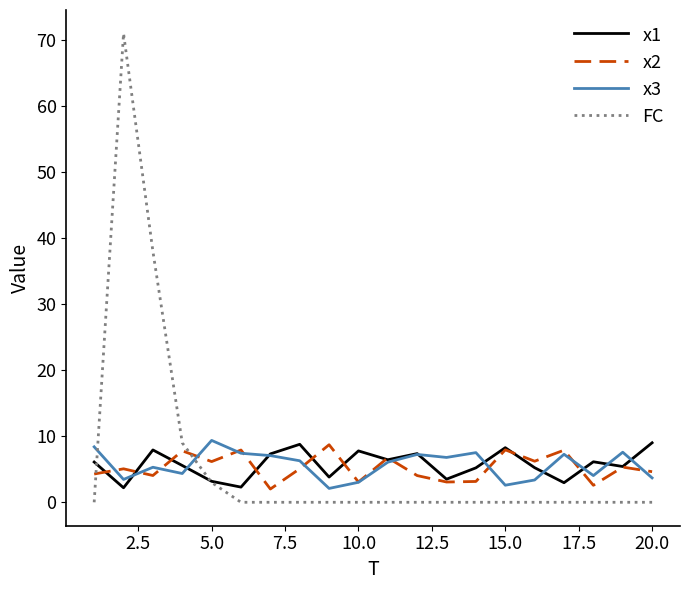

True or false: x3 has more than 0 points higher than both neighbors.

True